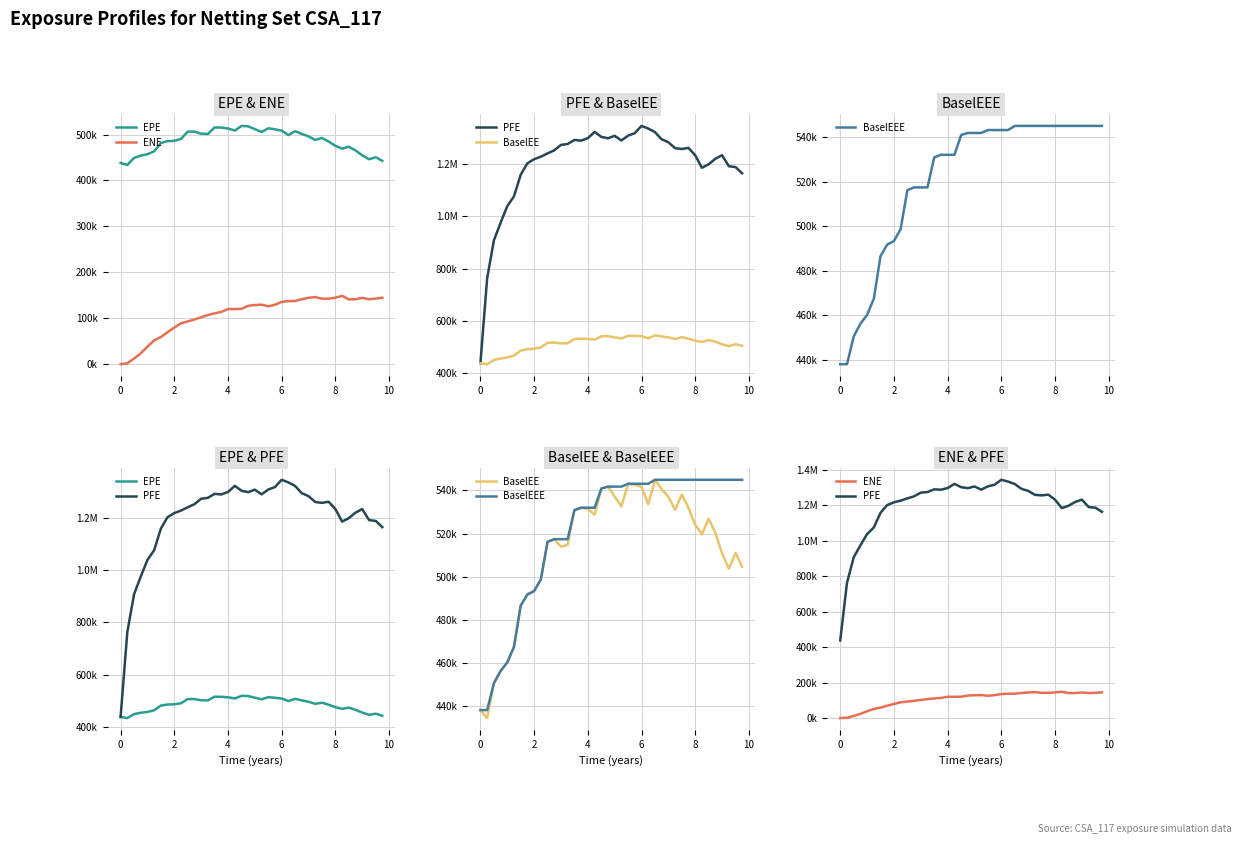

Is the value of ENE at 39 greater than the value of EPE at 20?

No